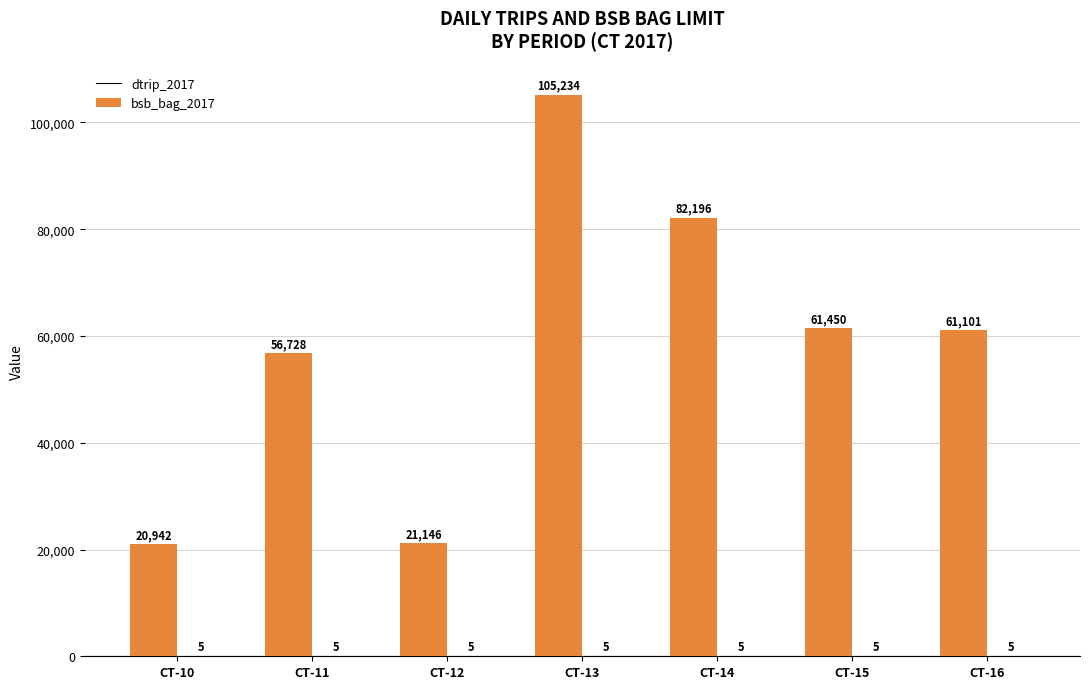

What is the greatest value displayed?

105234